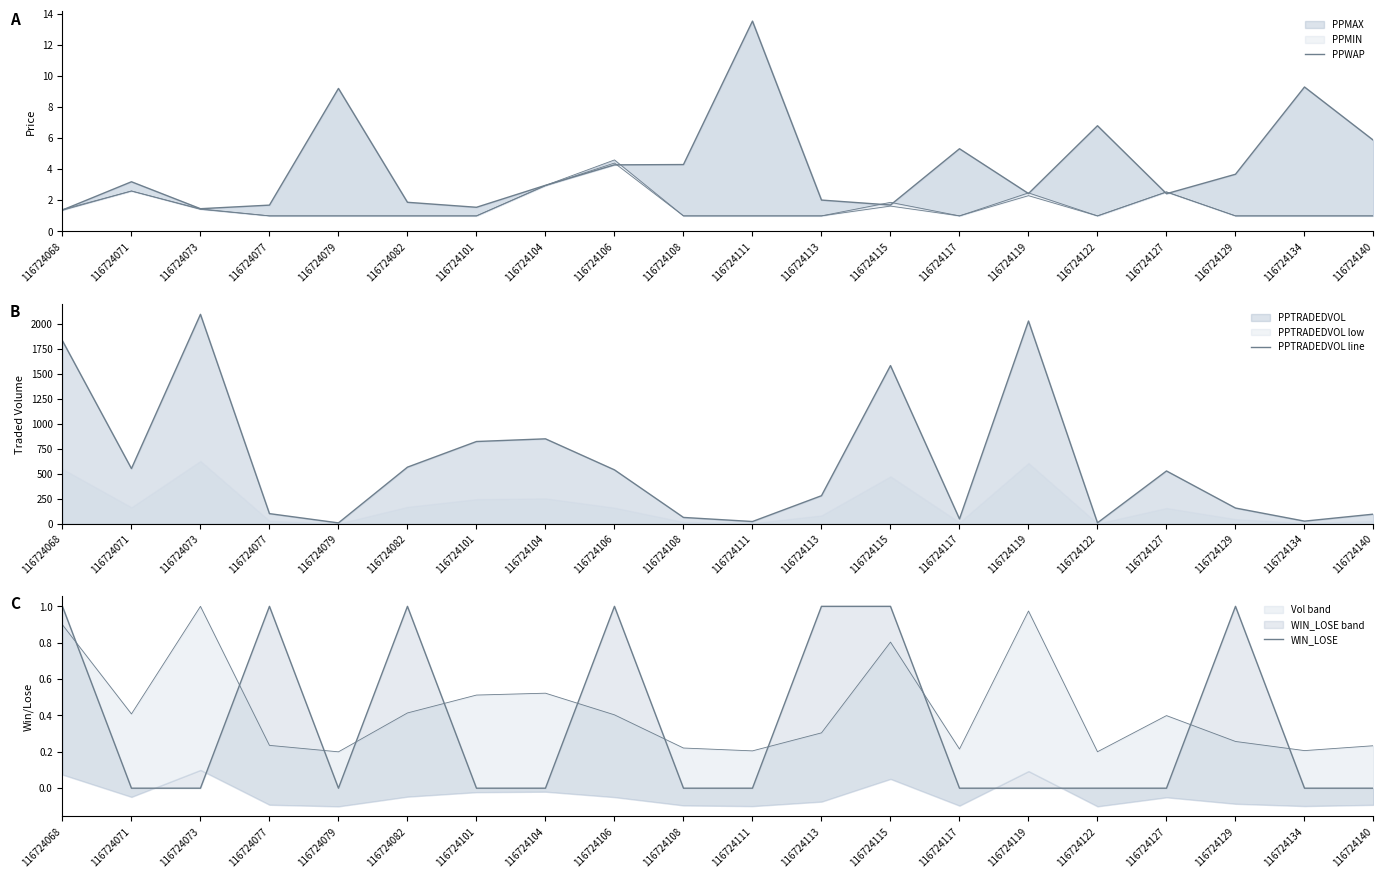

True or false: PPWAP has a value of 1.0 at 116724113.

False